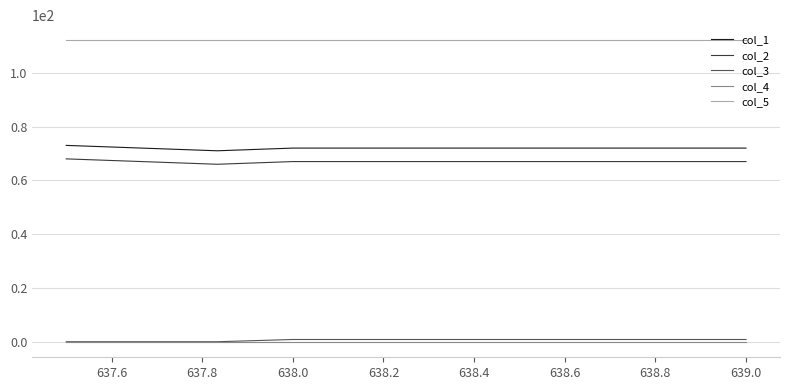

True or false: col_2 has more than 2 points higher than both neighbors.

False